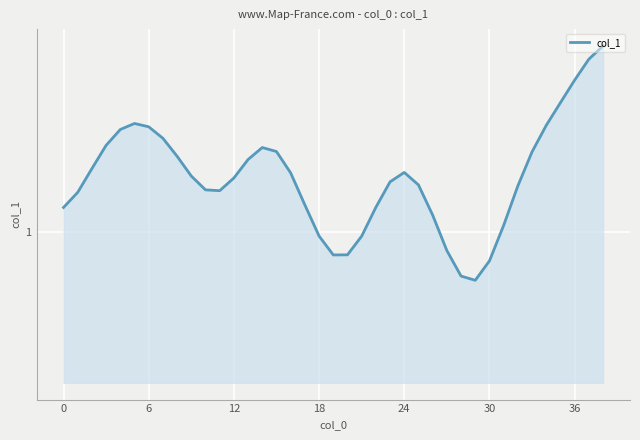

Where is the data nearest to the value 1?

18